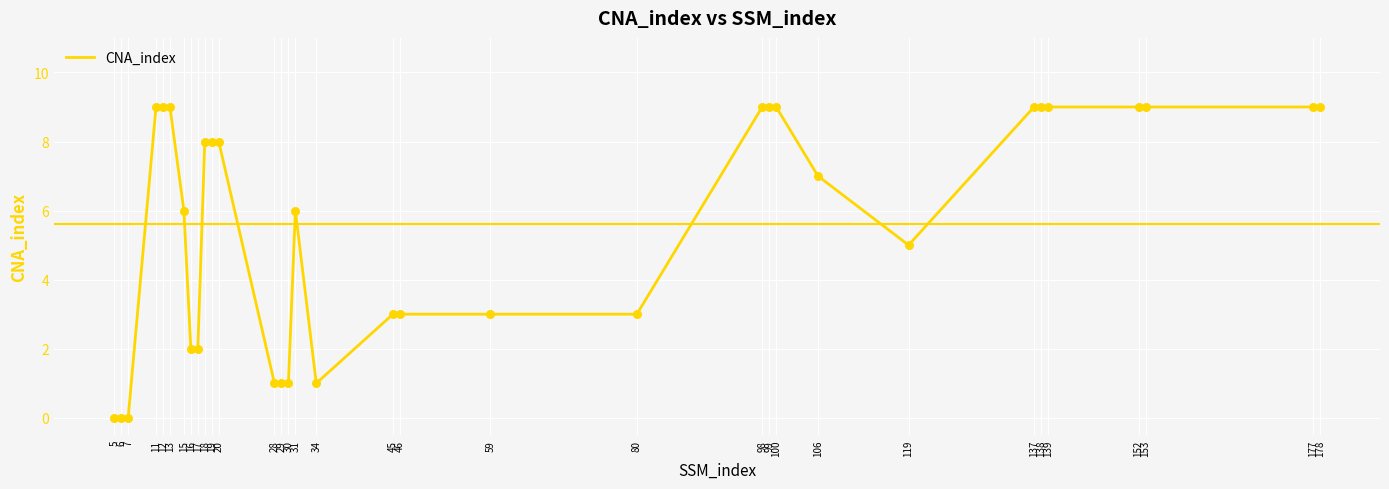

Approximately how many times larger is the value at 119 compared to 28?

5.0